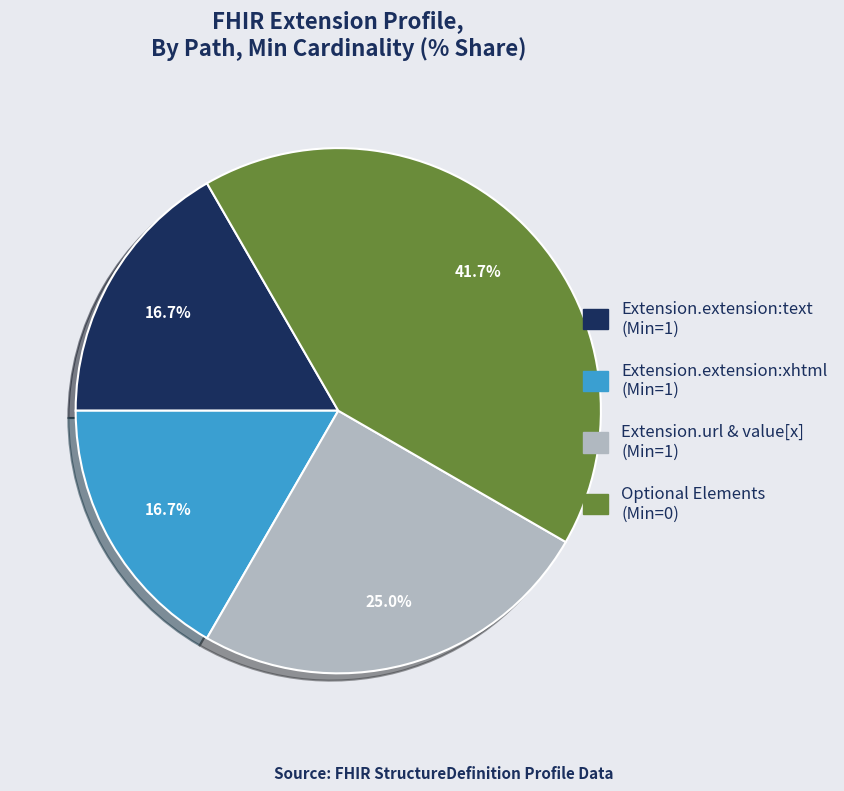

Count the number of slices in the pie.

4